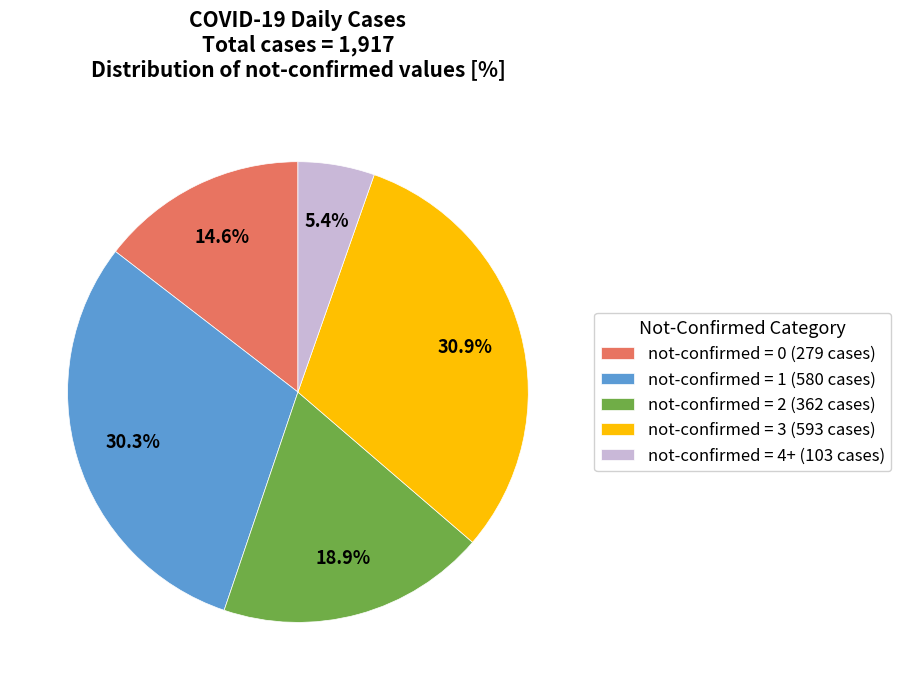

What is the largest slice in the pie chart?

not-confirmed = 3 (593 cases)